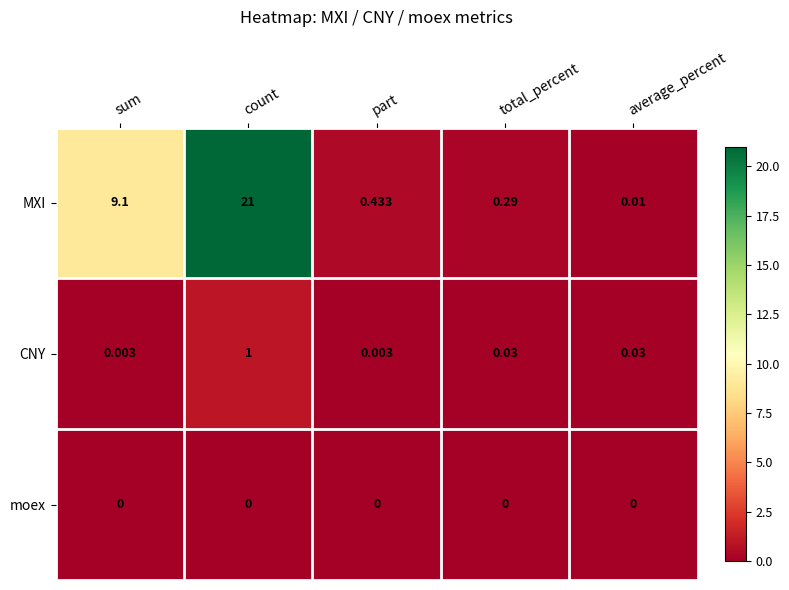

At which category is the sum across all series the highest?

count